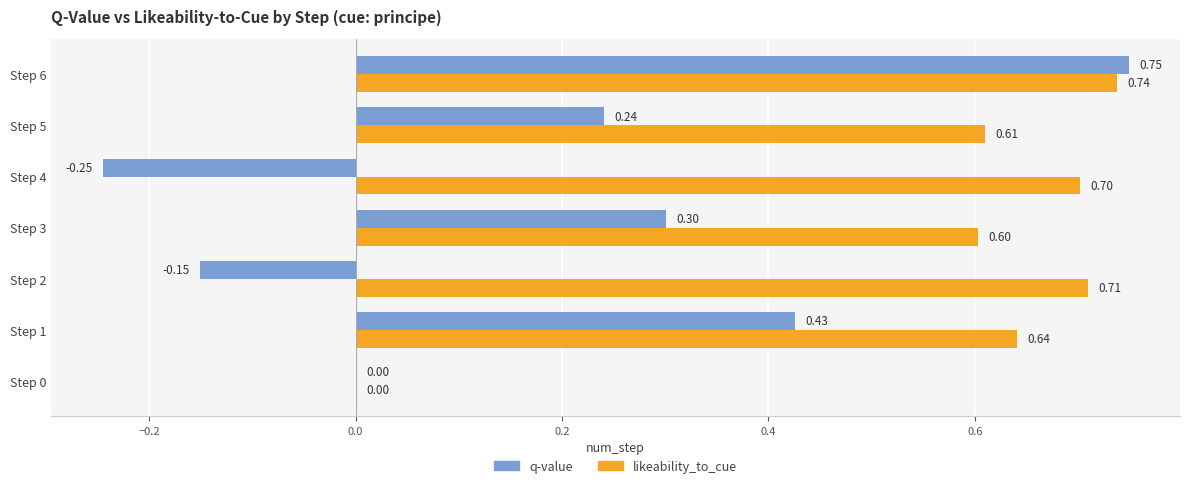

How many categories are shown in the chart?

7